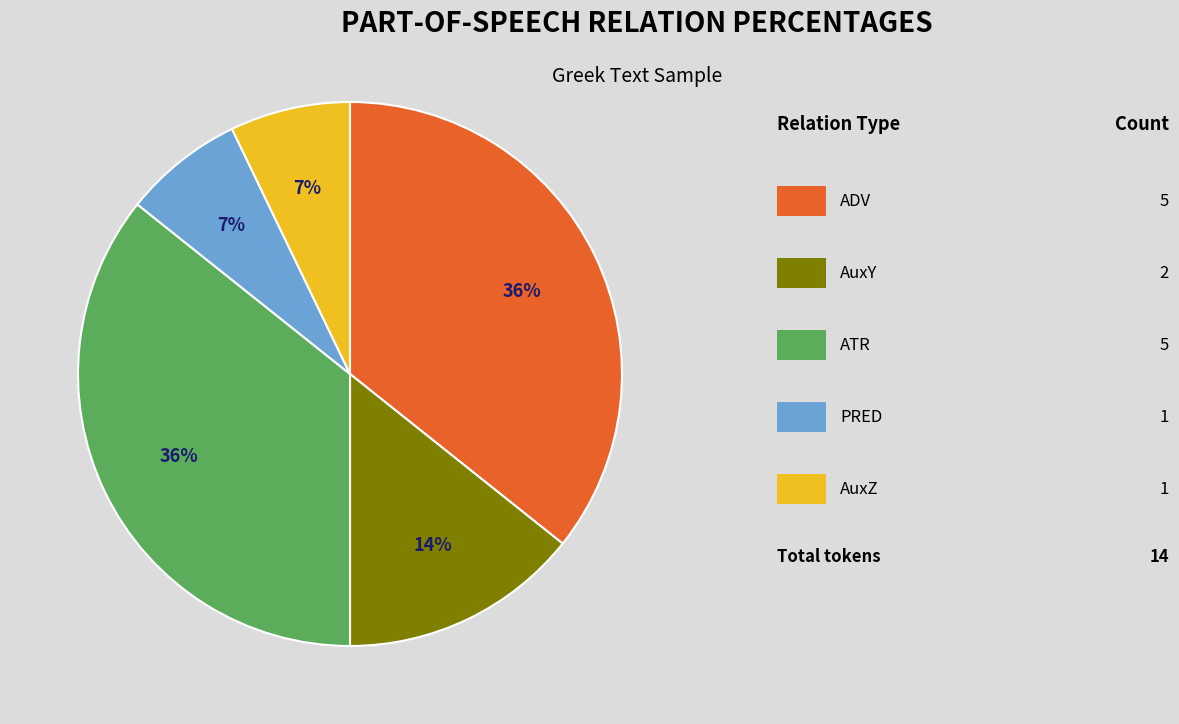

To the nearest percent, what is the difference between the largest and smallest slice percentages?

29%